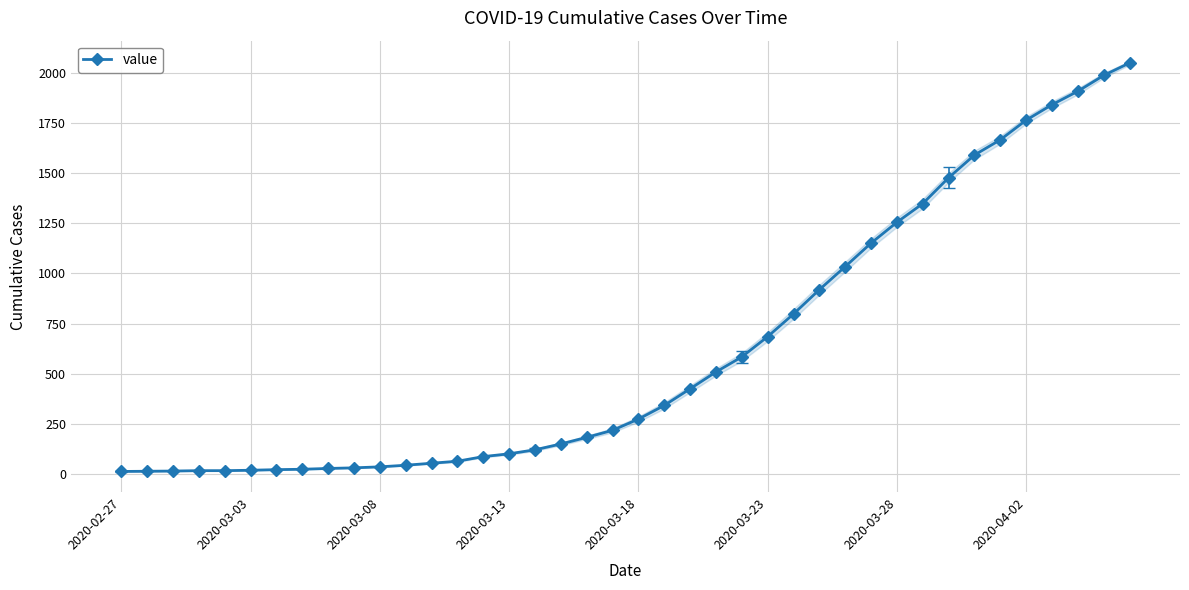

Where is the data nearest to the value 1031?

28